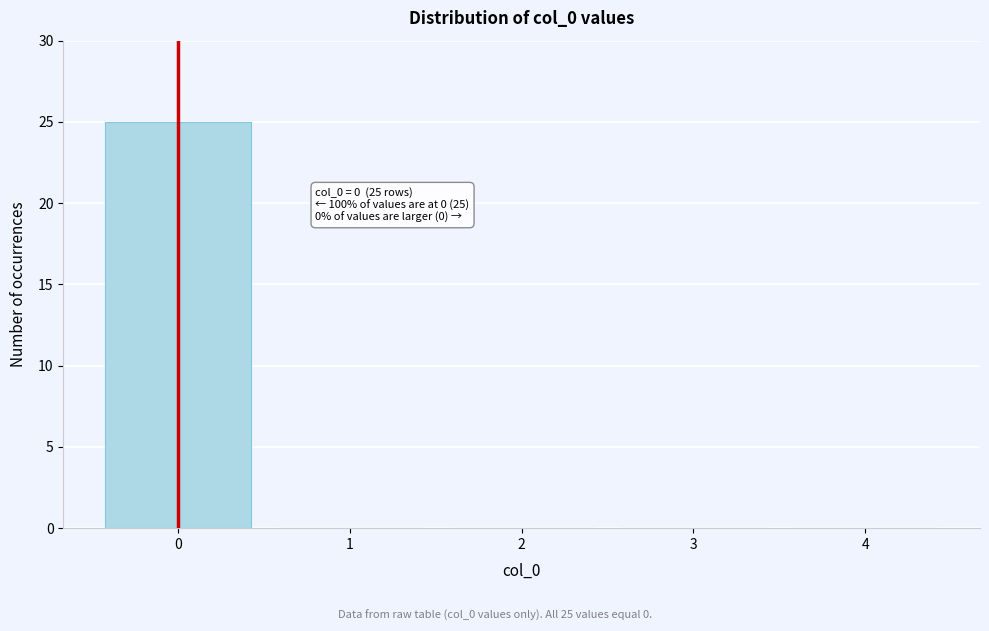

Reading left to right, extract all data points from this chart.

0=25	1=0	2=0	3=0	4=0